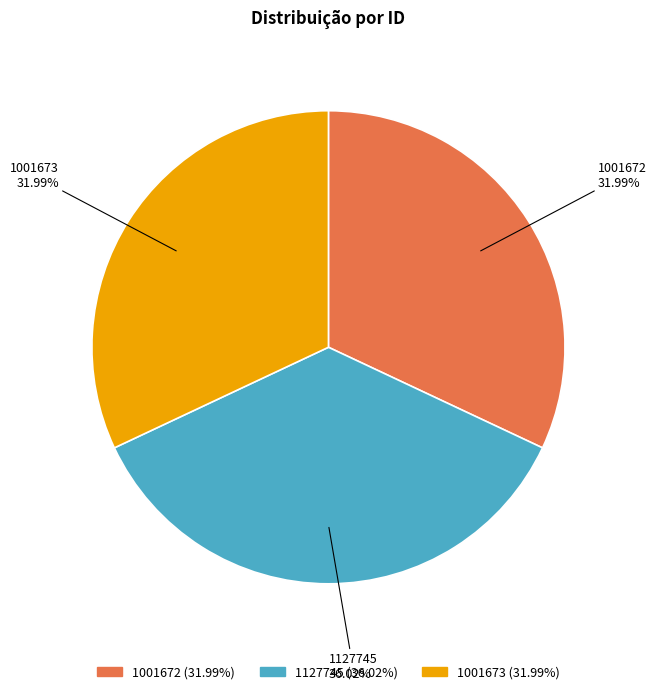

How many slices are in this pie chart?

3